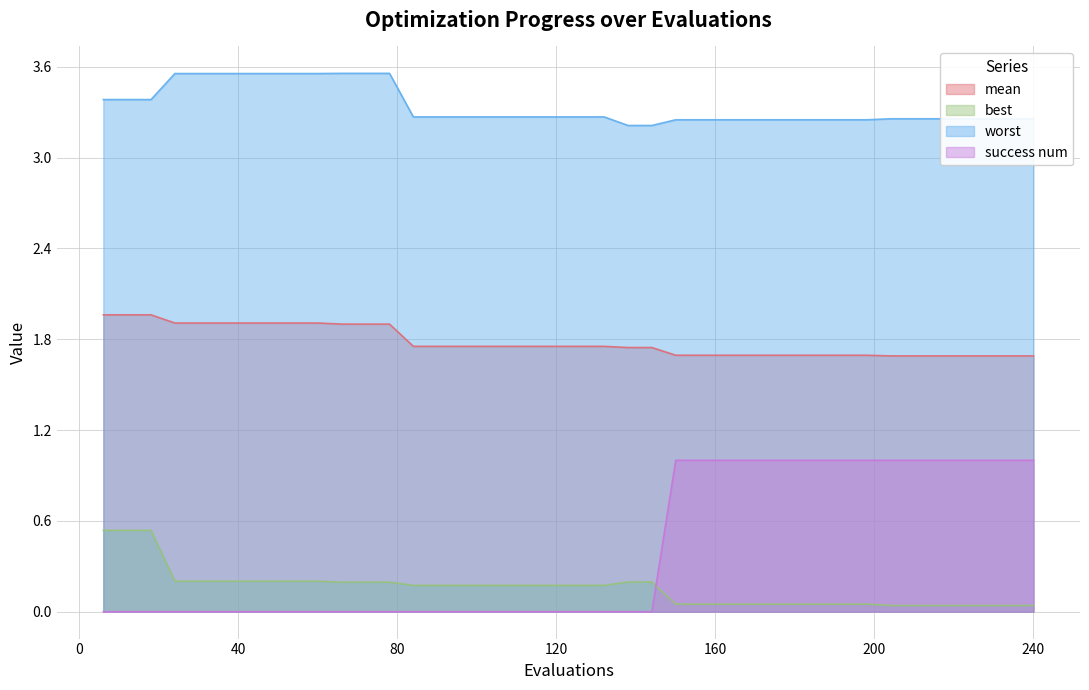

What is the total value across all series at 216?

6.0